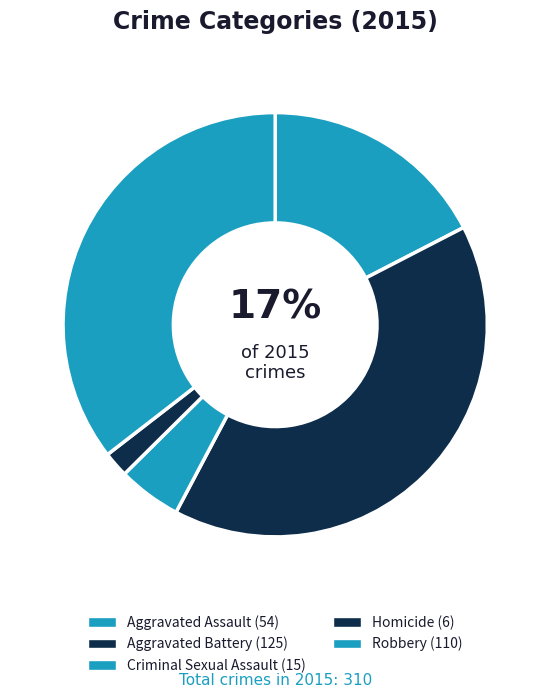

Is there a majority slice in this chart?

No